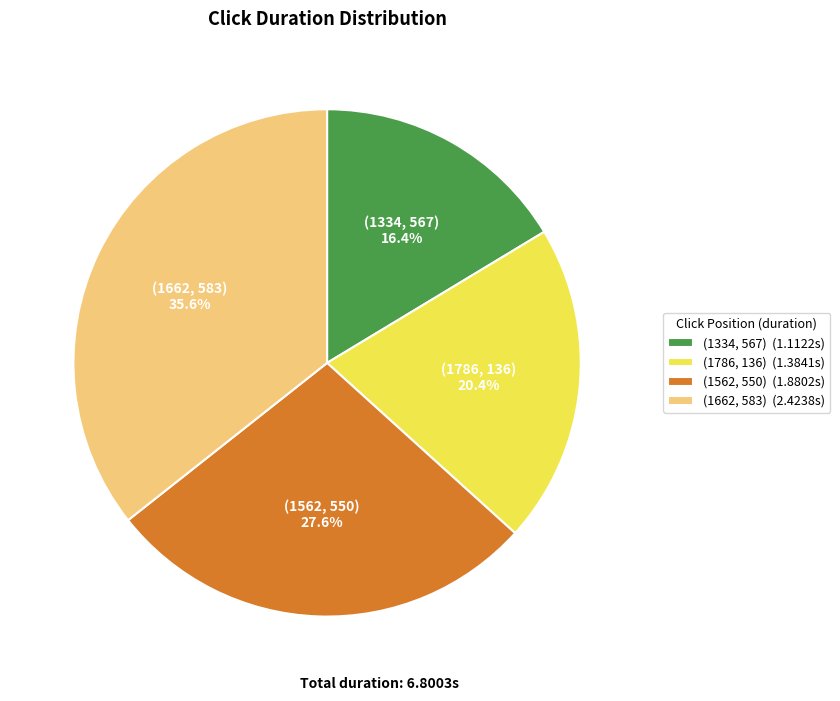

Approximately how many times larger is the value at (1334, 567) compared to (1662, 583)?

0.5